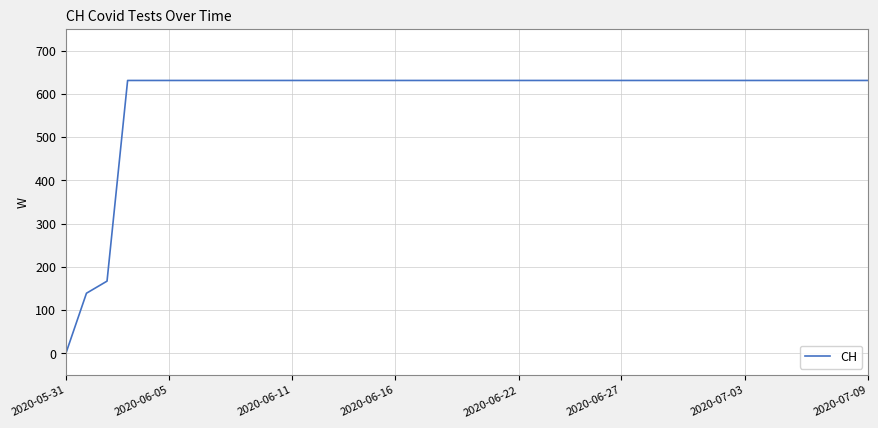

Is this an area chart (filled region under the line)?

No